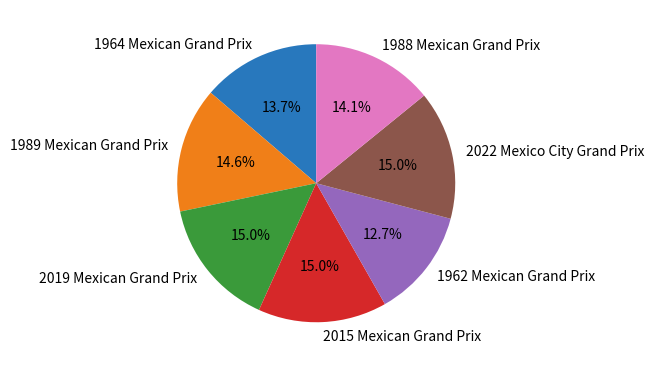

Does 2022 Mexico City Grand Prix account for over 50% of the chart?

No